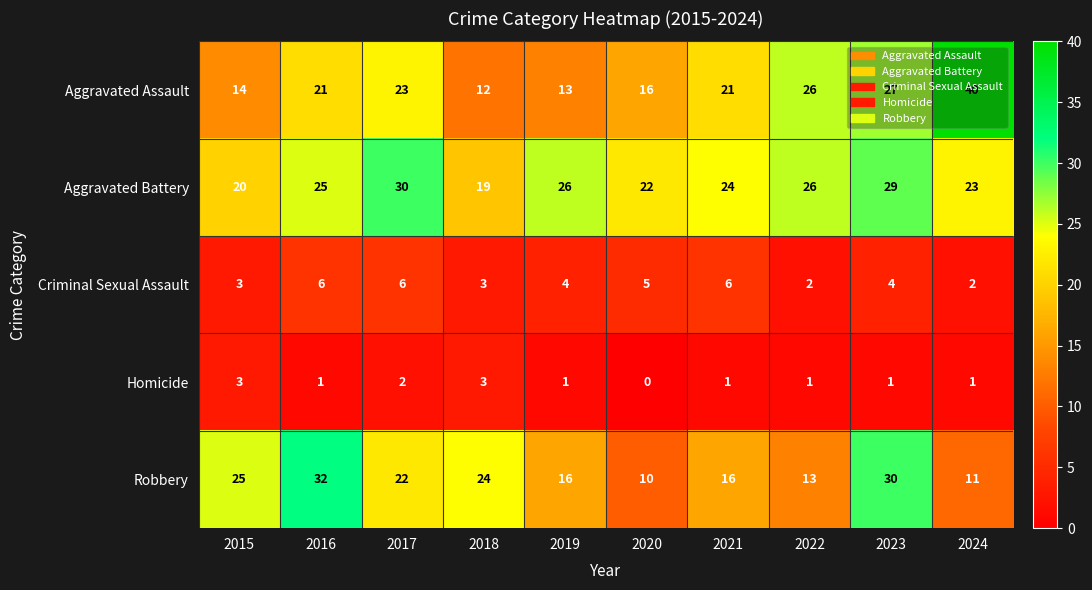

At how many categories does at least one series exceed 27?

4